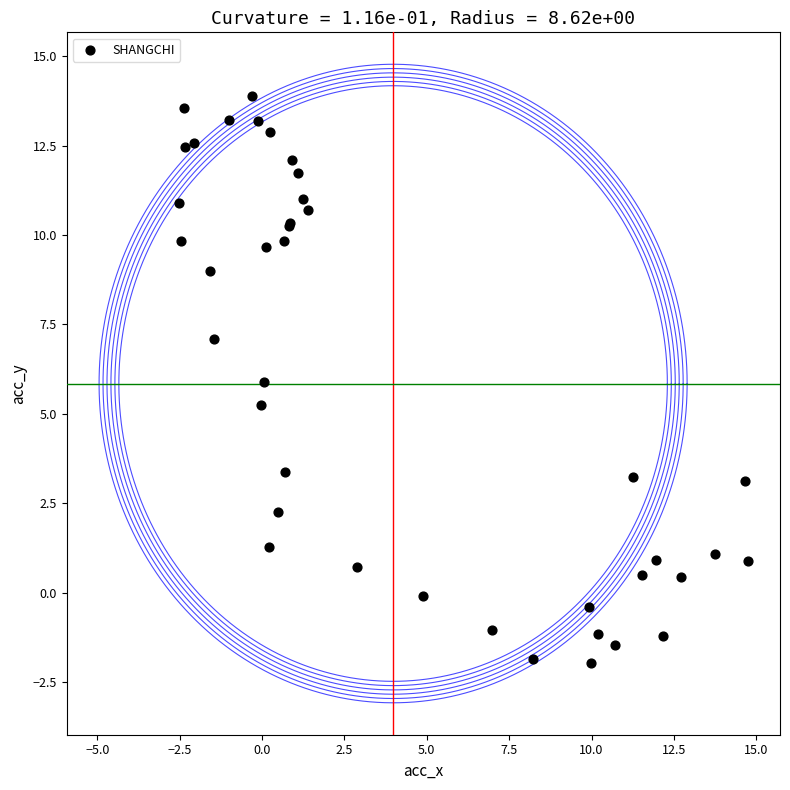

What Y value in the scatter plot is closest to 5?

5.3